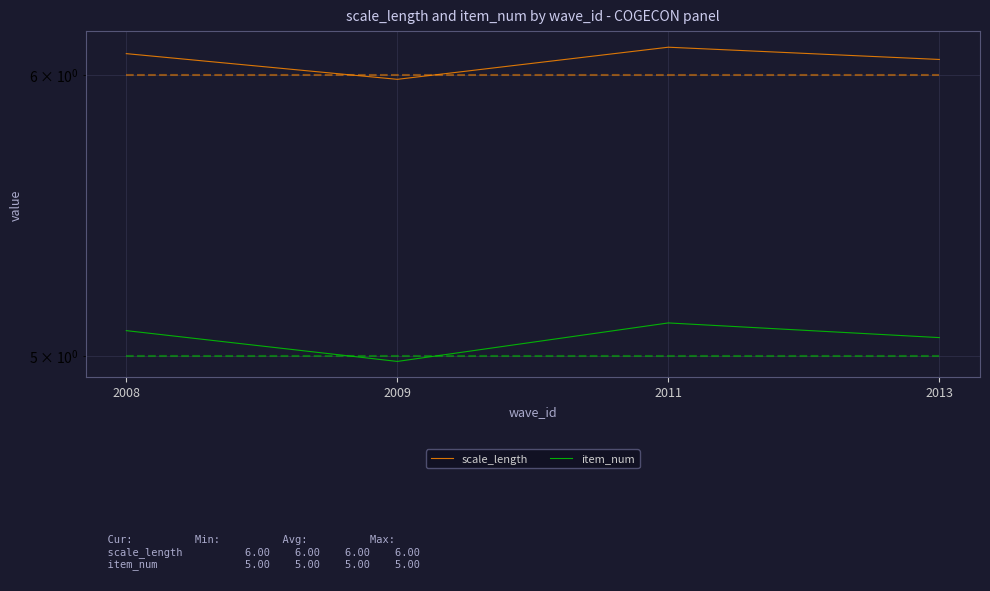

At how many categories does at least one series exceed 5?

4